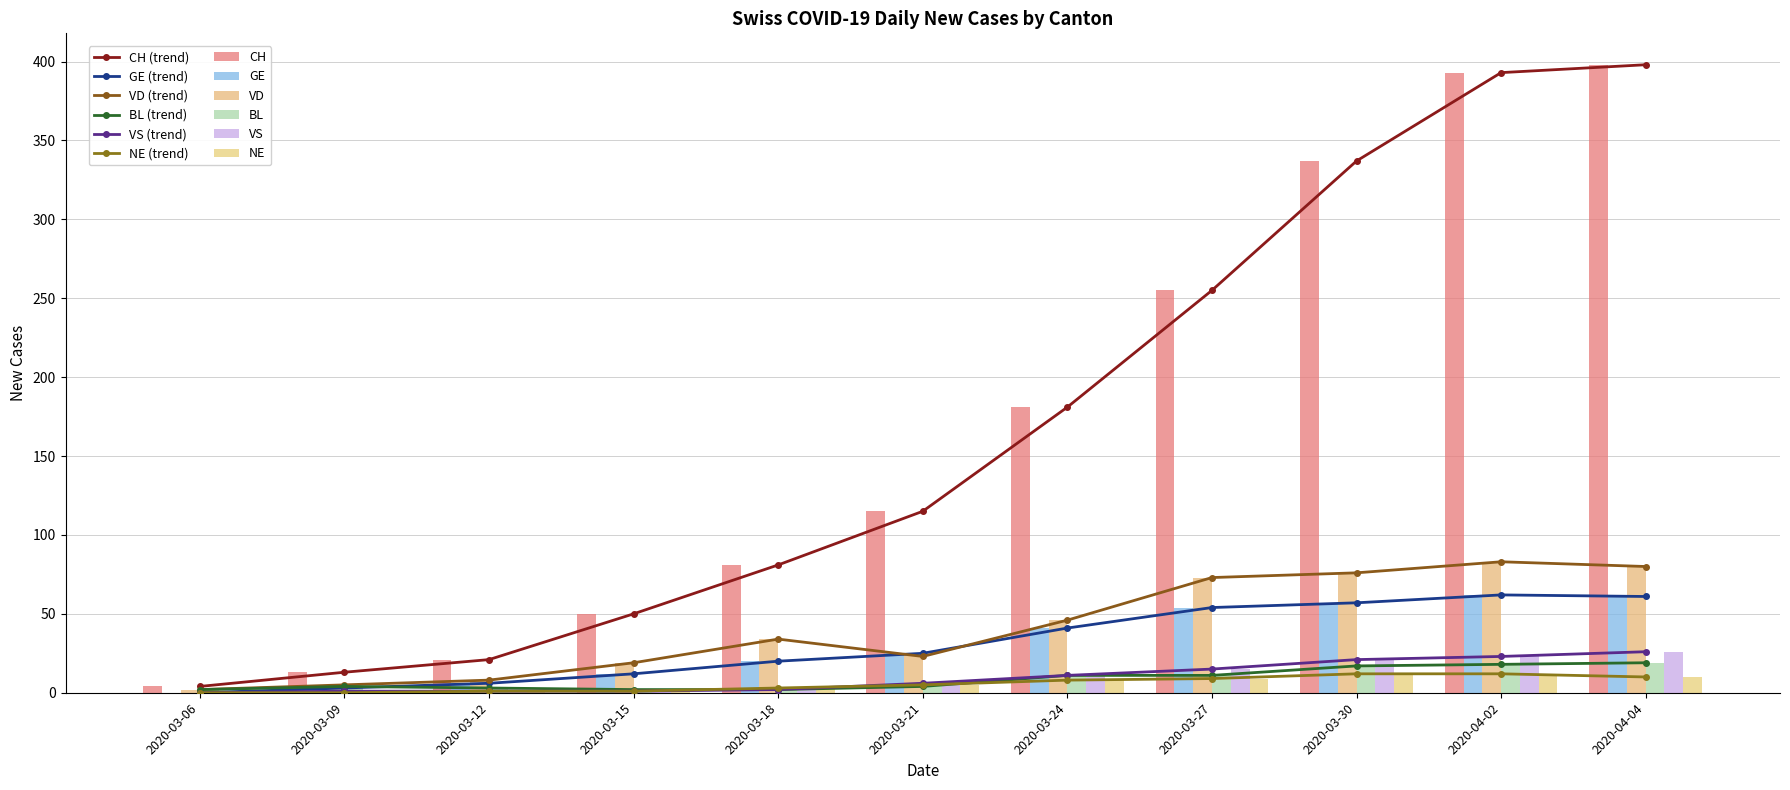

What are all the series names shown in the legend?

CH, GE, VD, BL, VS, NE